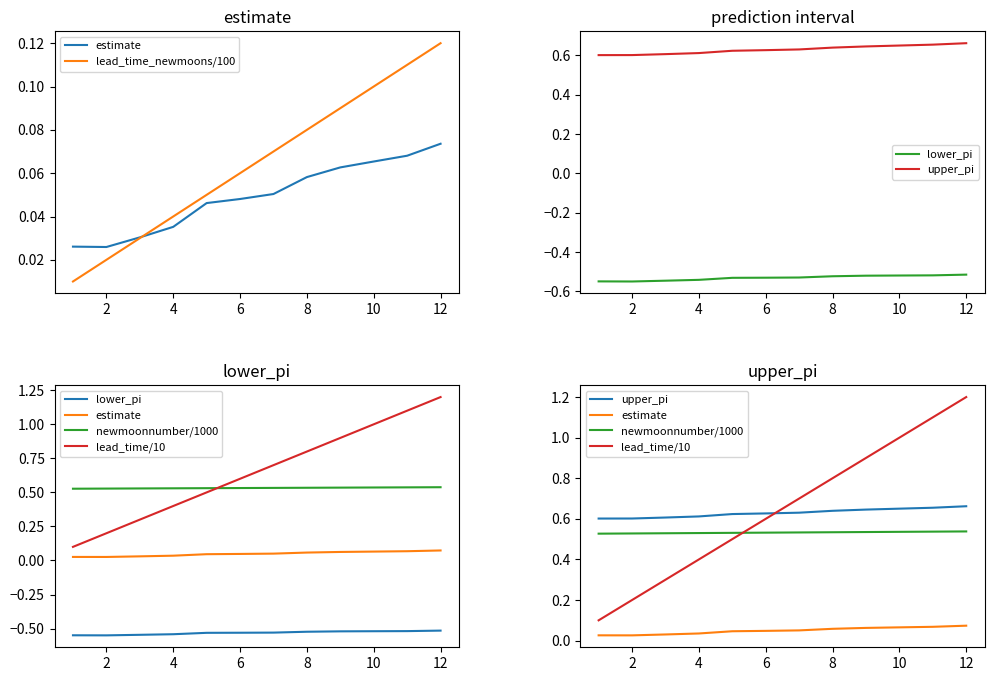

True or false: newmoonnumber/1000 and upper_pi intersect in this chart.

False